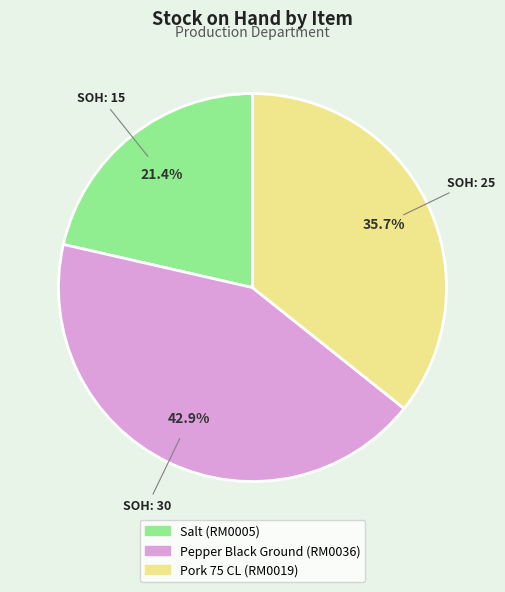

How many slices are in this pie chart?

3